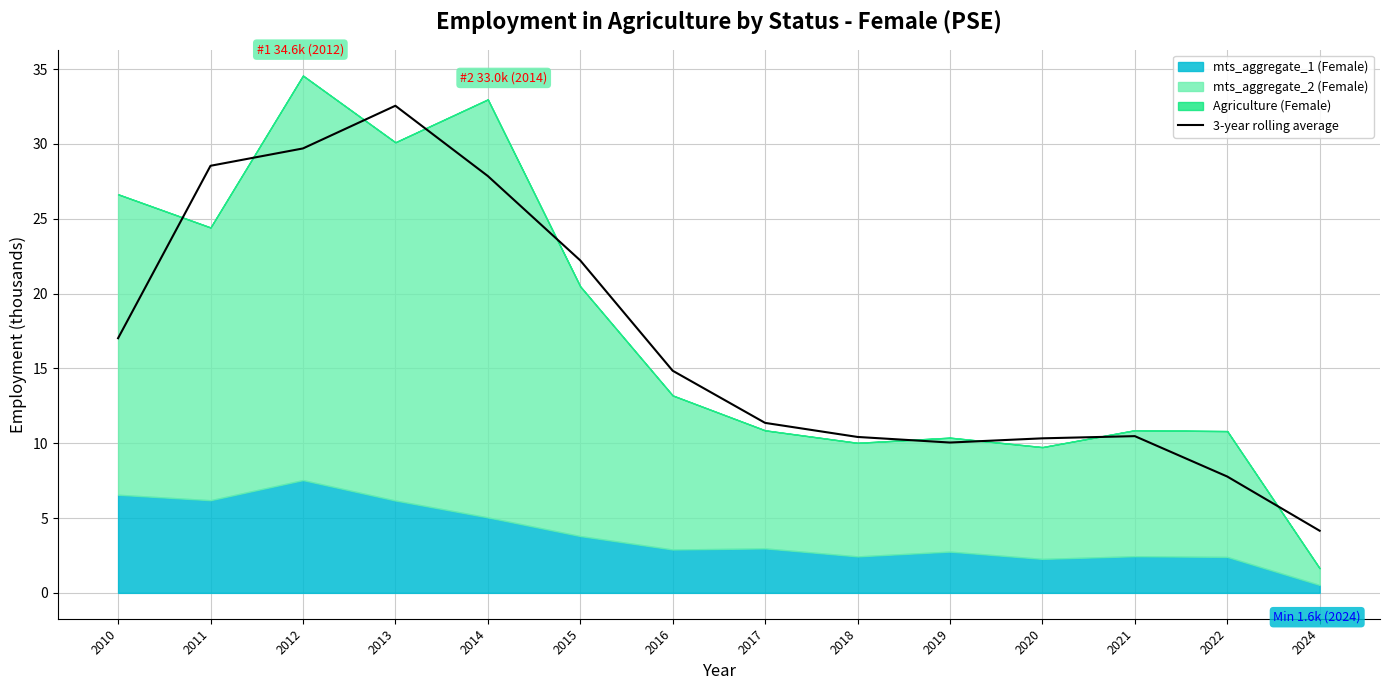

List the labels in order of value, smallest first.

2024, 2022, 2019, 2020, 2018, 2021, 2017, 2016, 2010, 2015, 2014, 2011, 2012, 2013